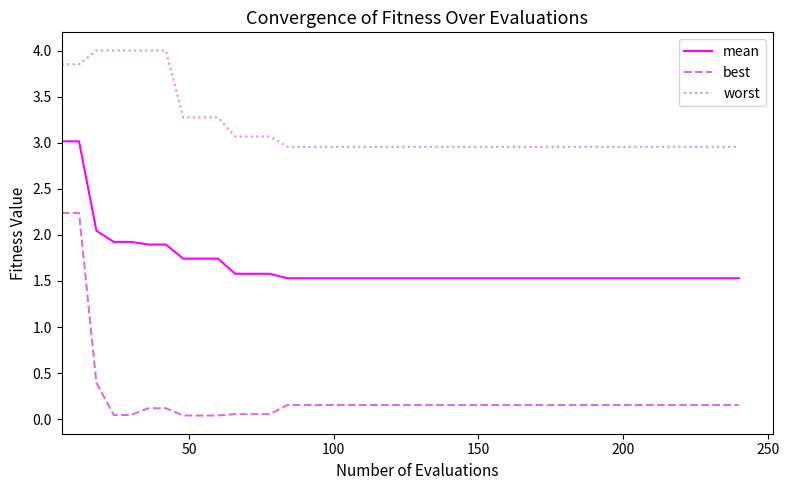

What is the greatest value displayed?

4.0